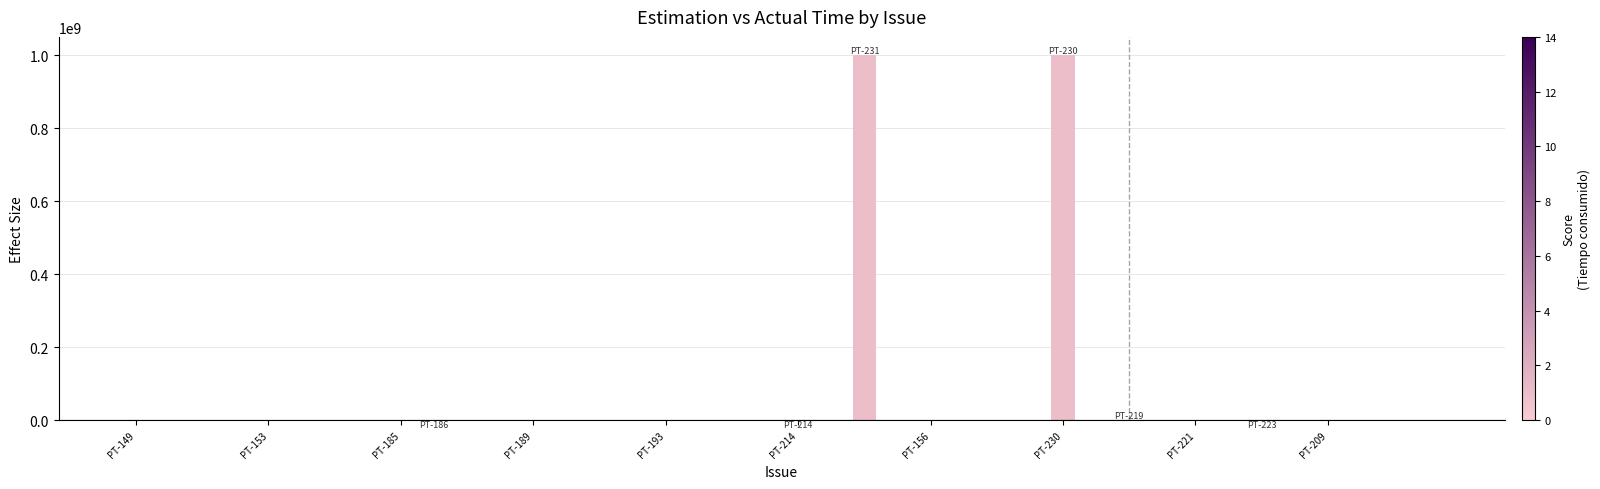

What is the greatest value displayed?

1000000000.0